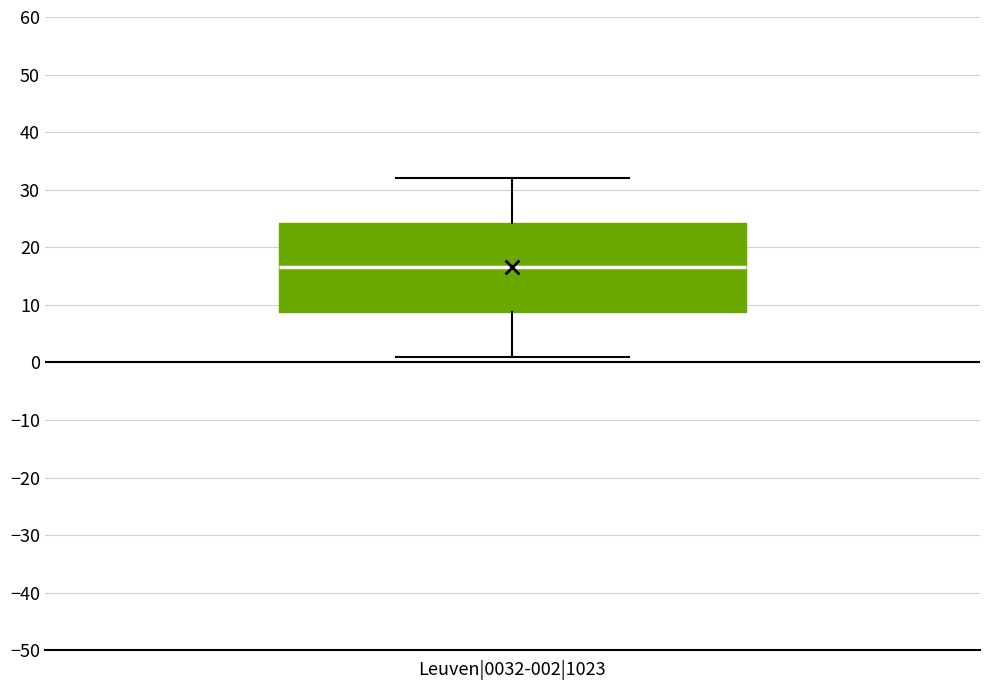

Read this box plot against the y-axis: the position of the median line, the range covered by the box, and the ends of both whiskers. The values are not printed on the chart, so give them approximately, as read against the axis.

median 17, box 9 to 24, whiskers 1 to 32